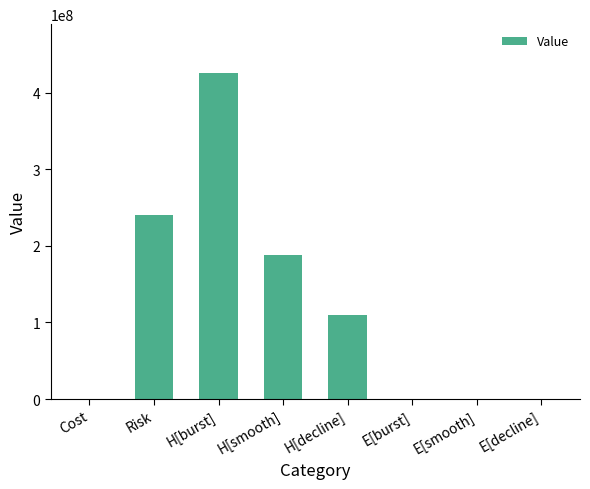

What is the sum of all values?

965391645.4